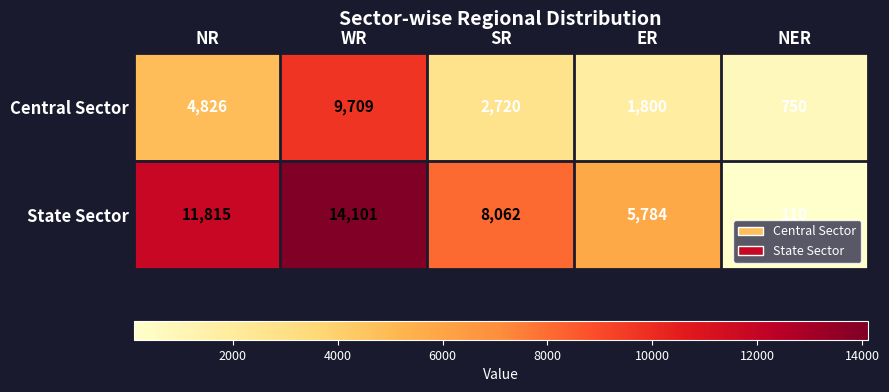

At which label does Central Sector reach its peak?

WR